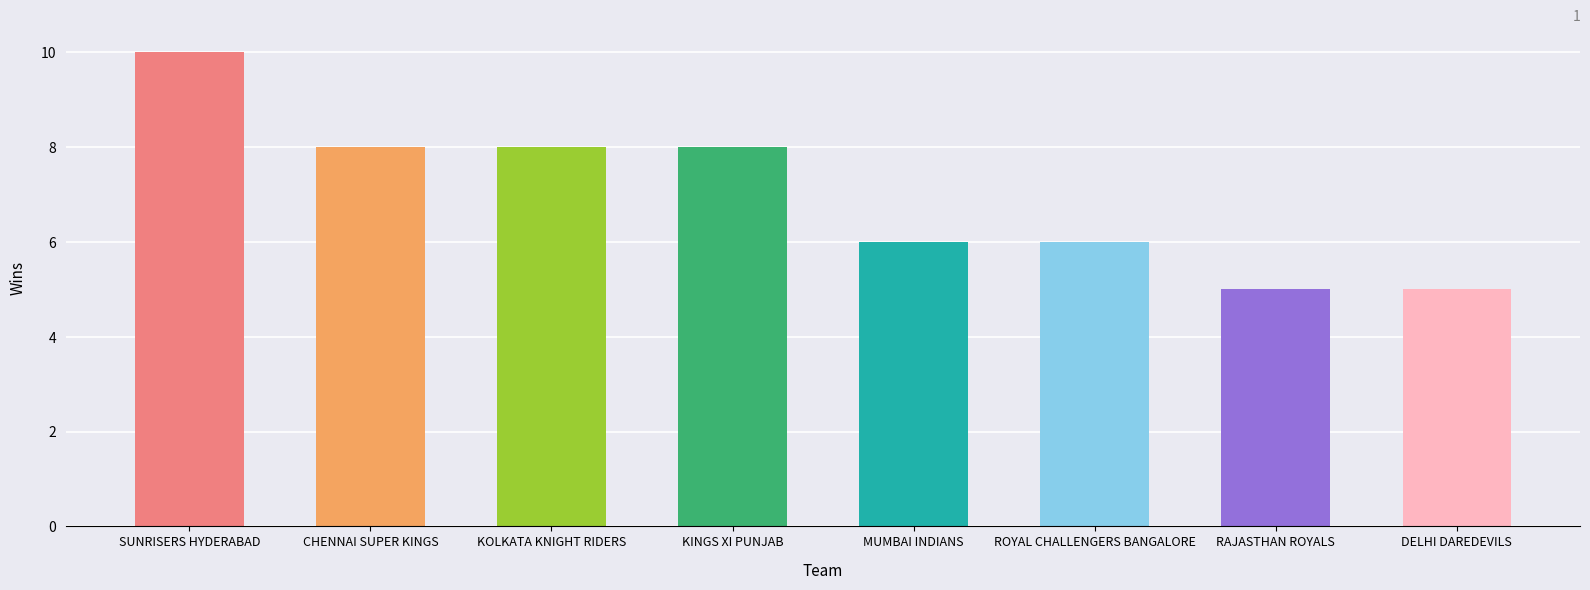

Reading left to right, extract all data points from this chart.

10	8	8	8	6	6	5	5